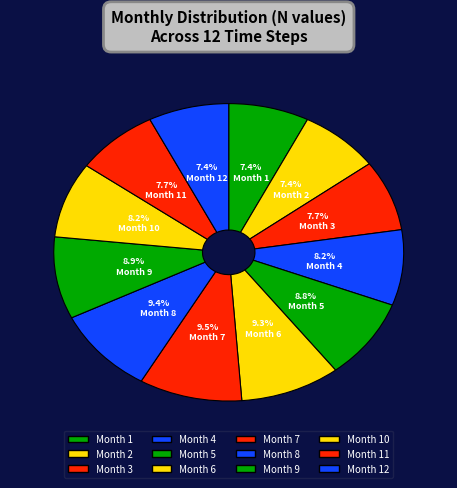

How many segments does this pie chart have?

12